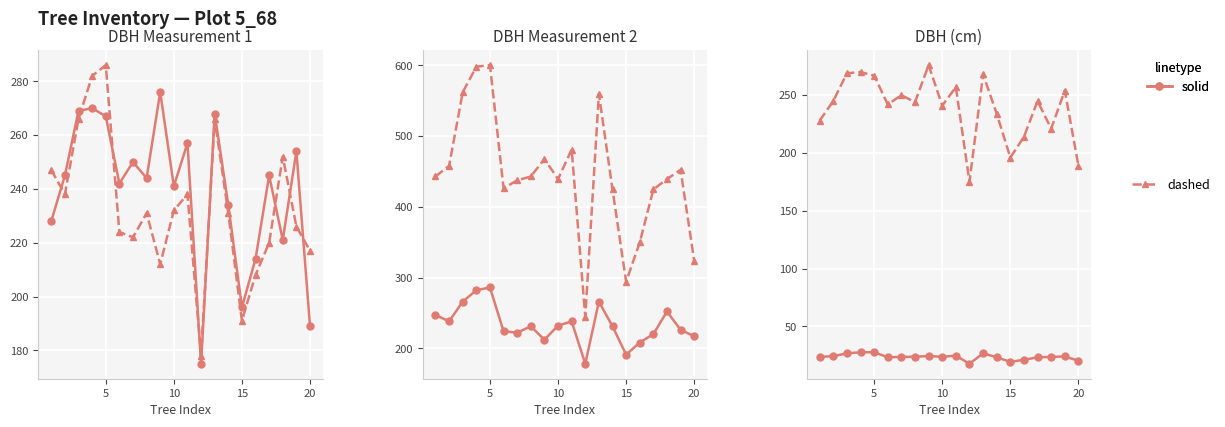

Reading left to right, extract all data points from this chart.

dbh_1 (solid): 228.0	245.0	269.0	270.0	267.0	242.0	250.0	244.0	276.0	241.0	257.0	175.0	268.0	234.0	196.0	214.0	245.0	221.0	254.0	189.0
dbh_2 (dashed): 247.0	238.0	266.0	282.0	286.0	224.0	222.0	231.0	212.0	232.0	238.0	178.0	266.0	231.0	191.0	208.0	220.0	252.0	226.0	217.0
dbh_2 (solid): 247.0	238.0	266.0	282.0	286.0	224.0	222.0	231.0	212.0	232.0	238.0	178.0	266.0	231.0	191.0	208.0	220.0	252.0	226.0	217.0
g (dashed): 443.0	458.1	562.0	598.3	600.5	426.4	437.4	443.0	467.6	439.3	481.1	244.7	559.9	424.6	294.1	349.7	424.6	439.3	452.4	323.6
dbh (solid): 23.8	24.1	26.8	27.6	27.6	23.3	23.6	23.8	24.4	23.6	24.8	17.6	26.7	23.2	19.4	21.1	23.2	23.6	24.0	20.3
dbh_1 (dashed): 228.0	245.0	269.0	270.0	267.0	242.0	250.0	244.0	276.0	241.0	257.0	175.0	268.0	234.0	196.0	214.0	245.0	221.0	254.0	189.0